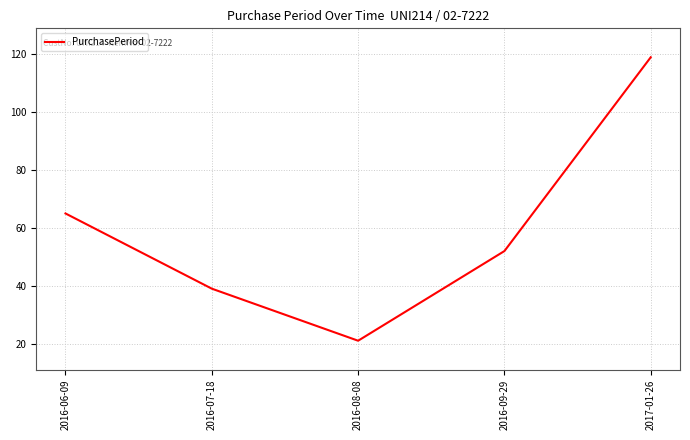

Rank the categories by value from highest to lowest.

2017-01-26, 2016-06-09, 2016-09-29, 2016-07-18, 2016-08-08